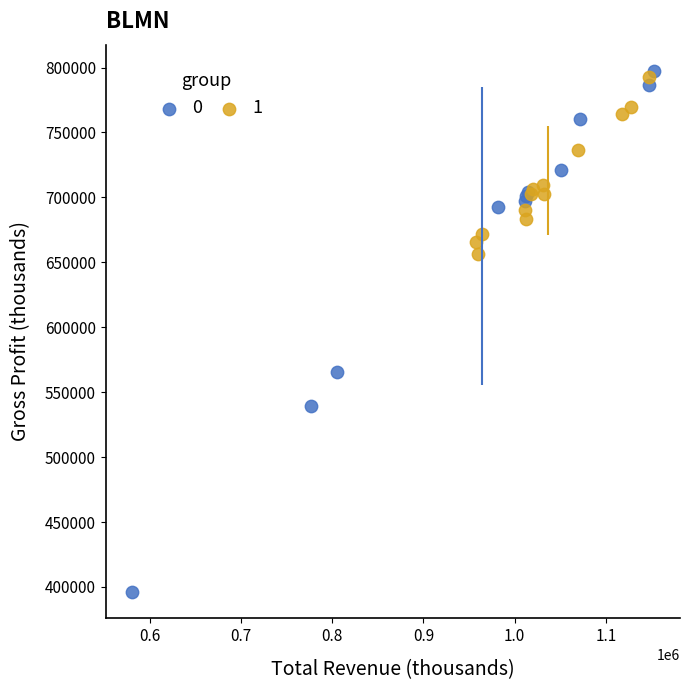

Which series has the largest Y range (max minus min)?

0